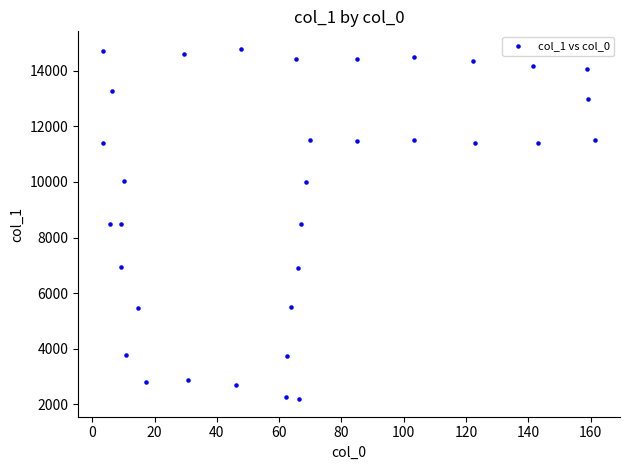

What is the range of X values (max minus min)?

158.2